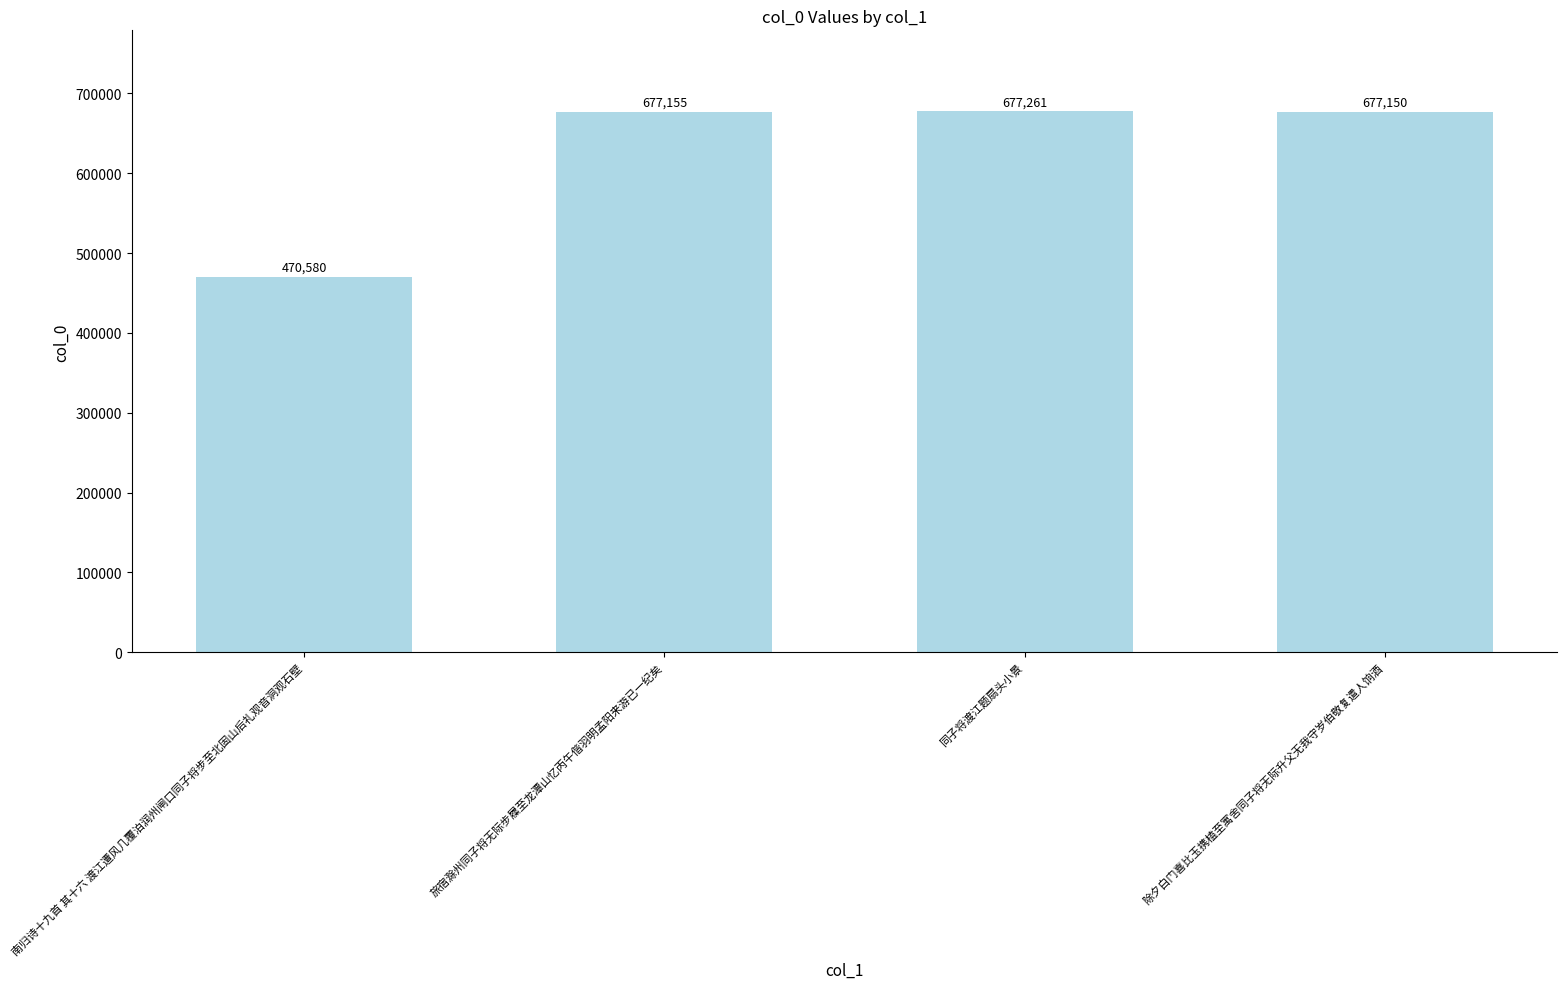

Is it true that the value at 除夕白门喜比玉携榼至寓舍同子将无际升父无我守岁伯敬复遣人饷酒 is 278564?

False